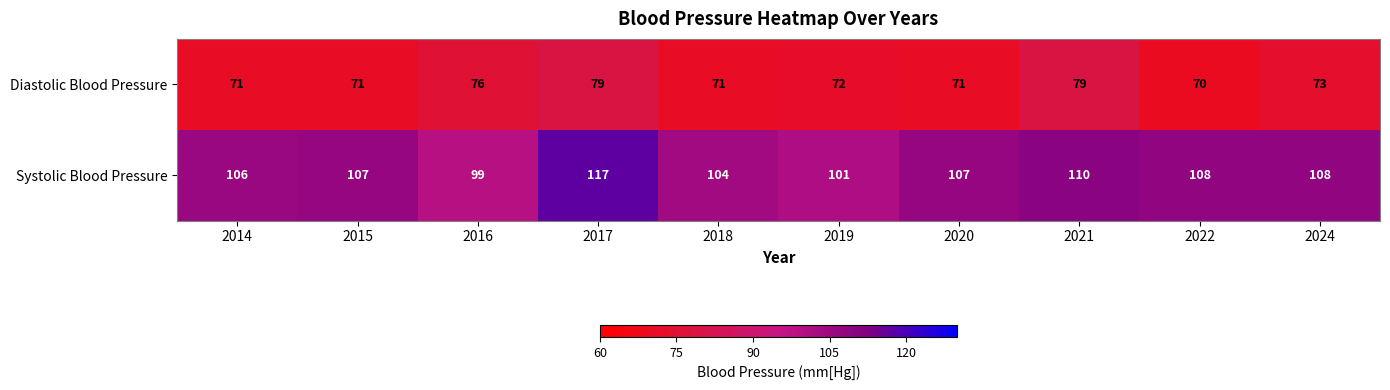

What is the maximum value shown in the chart?

117